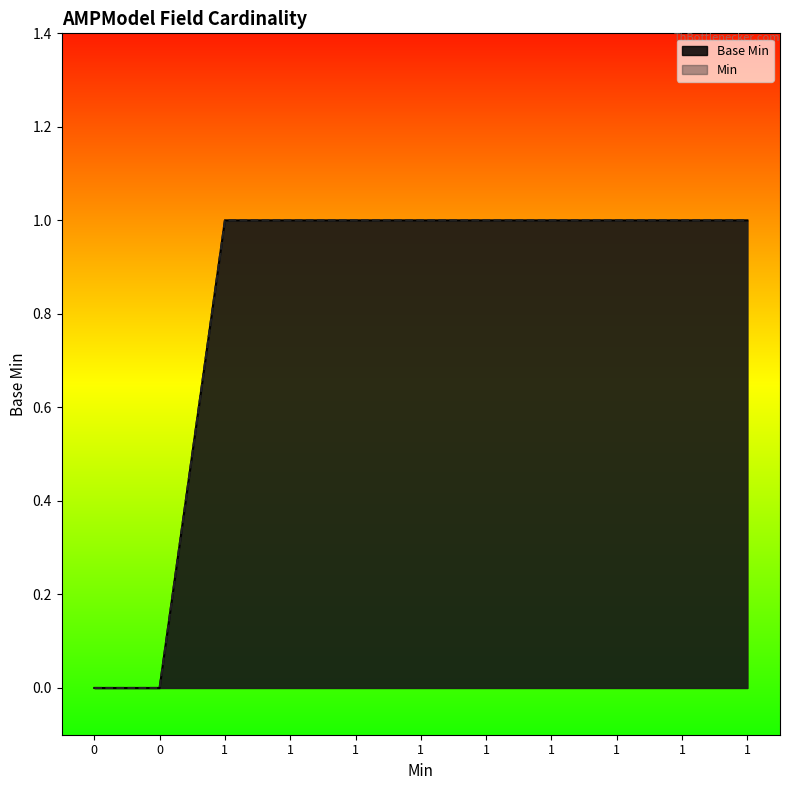

The chart shows a value of 2 at 1. True or false?

False